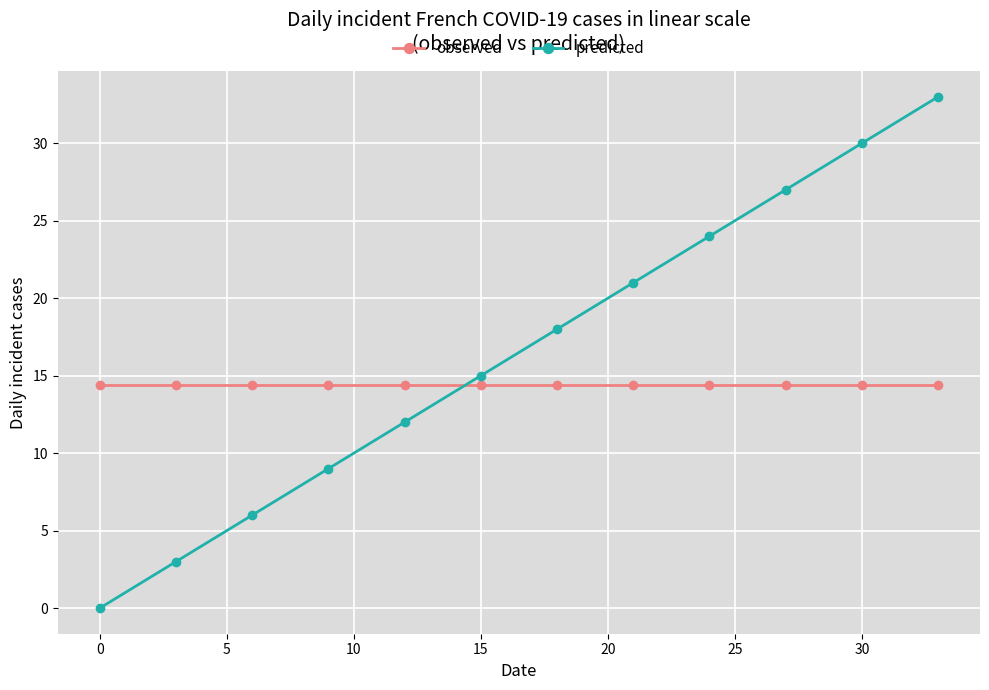

What is the average value of the predicted series?

16.5